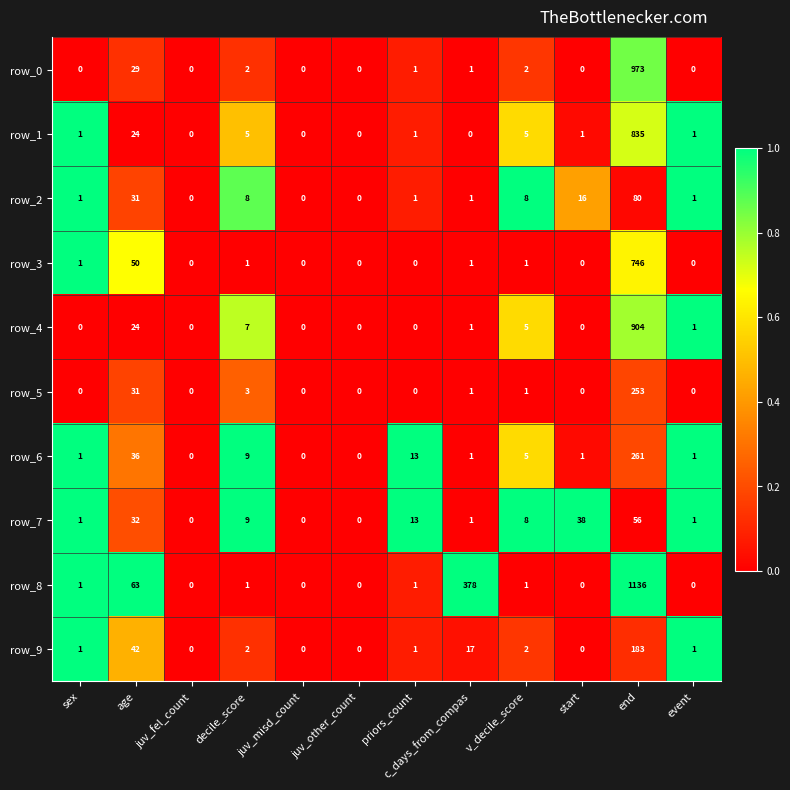

What is the difference between the row_0 values at start and priors_count?

1